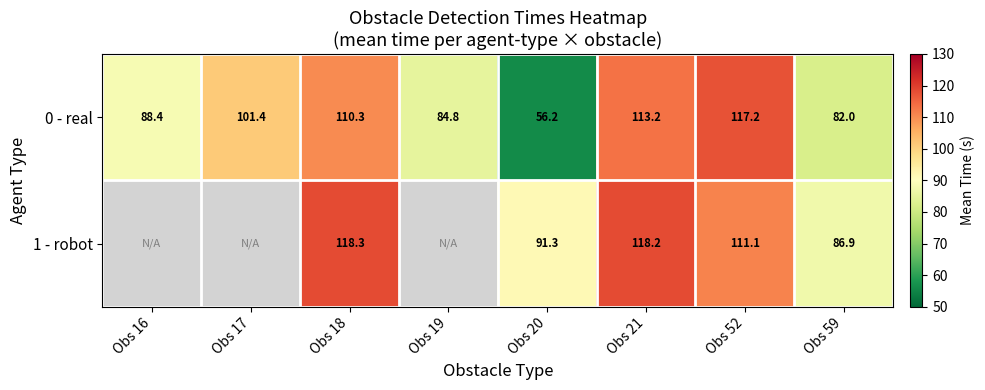

How many series are shown in this chart?

2